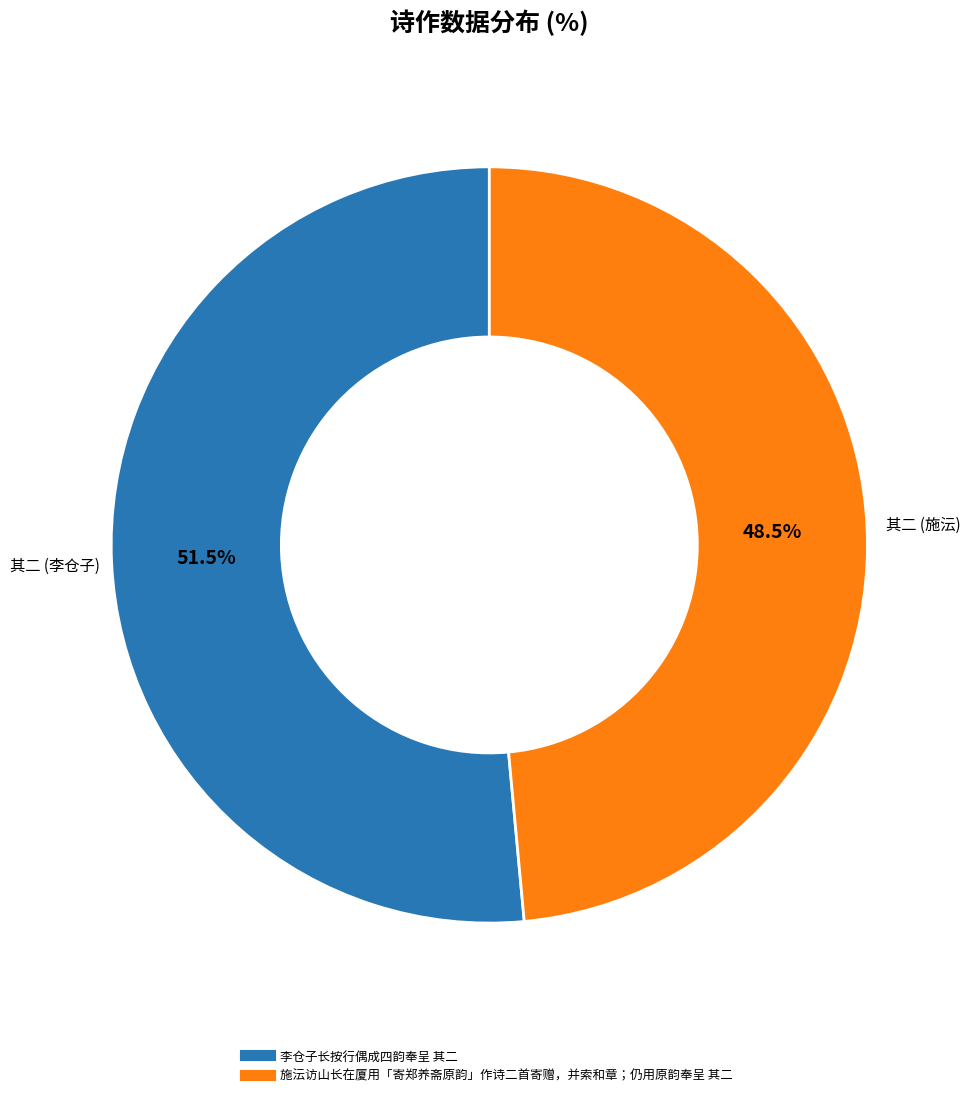

Is there a majority slice in this chart?

Yes